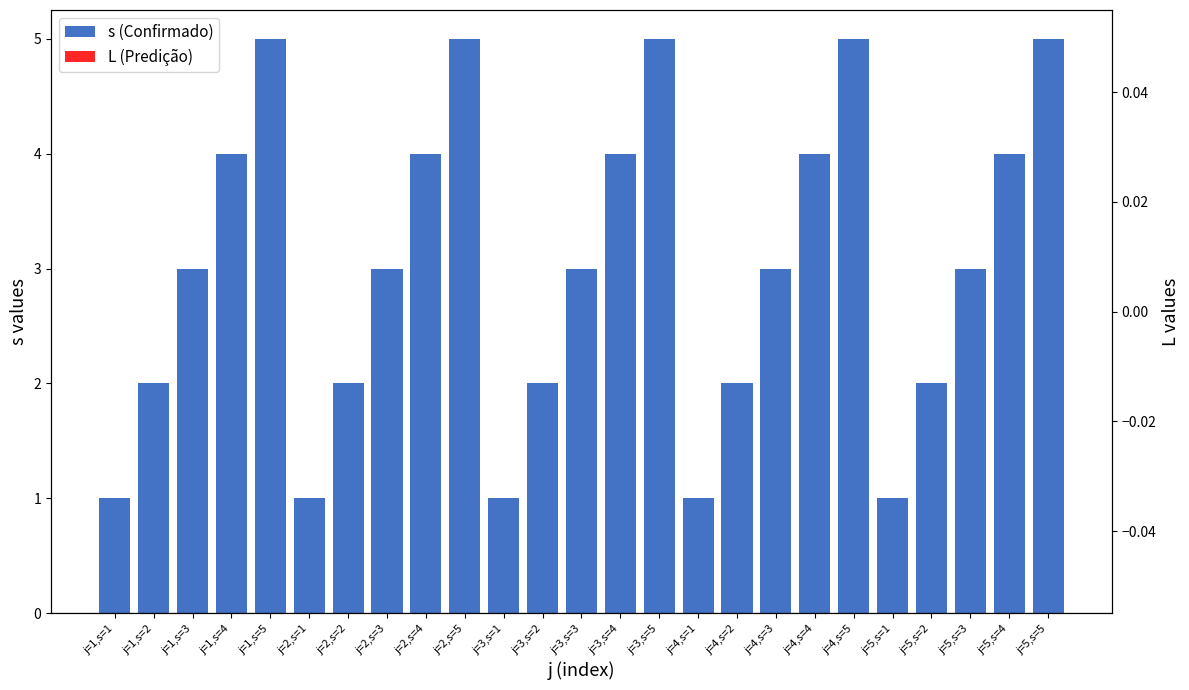

Which has a higher value, j=2,s=2 or j=4,s=2?

j=2,s=2